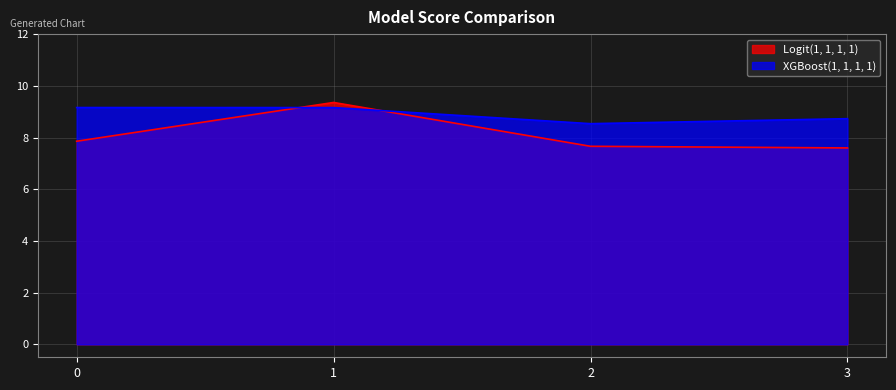

How many lines are shown in the chart?

2